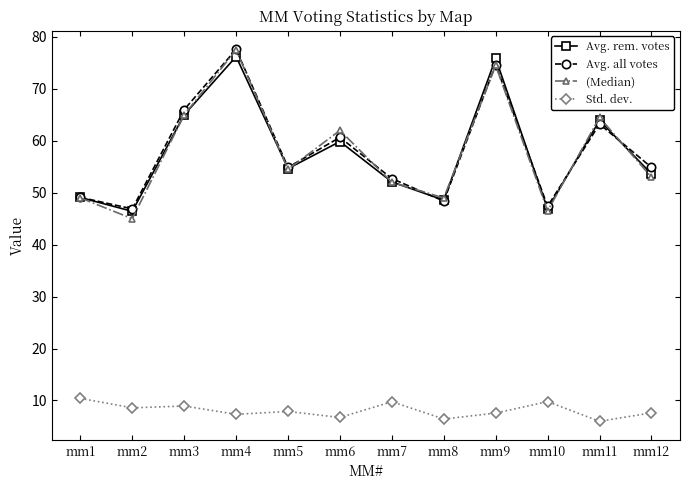

Which series changed the most between mm4 and mm6?

Avg. all votes